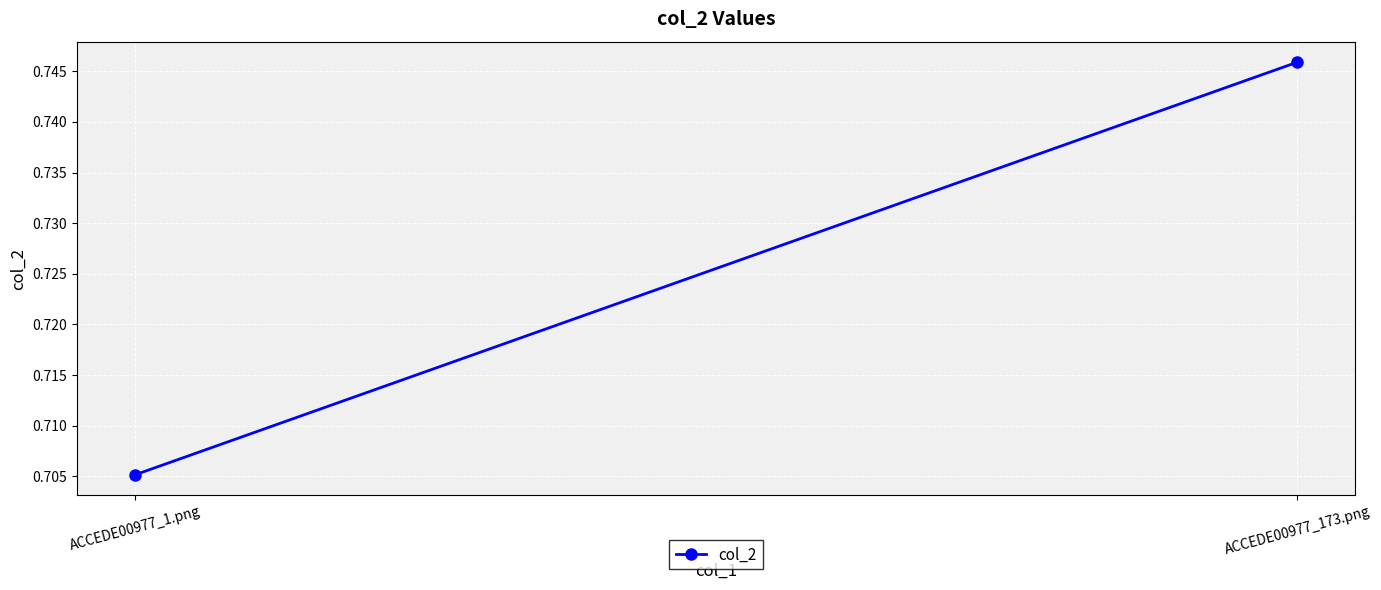

Reading right to left, list all the values displayed in this chart.

0.7	0.7